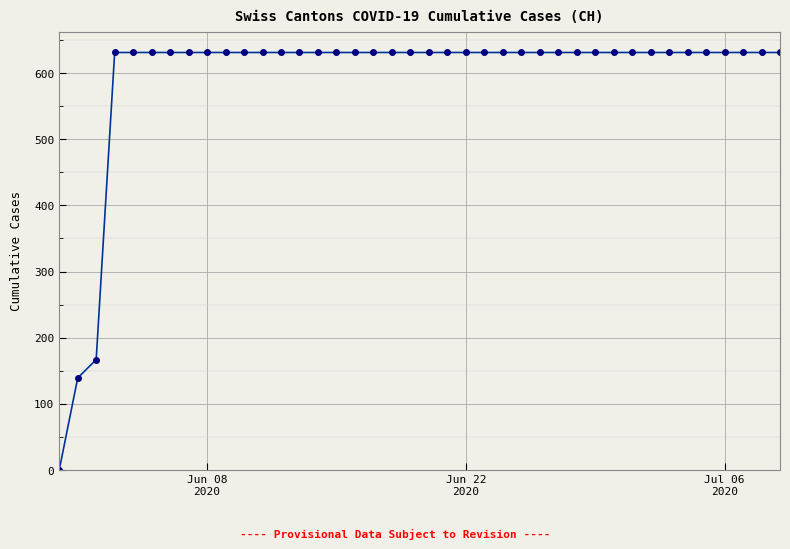

What is the value of the 14th point from the left?

631